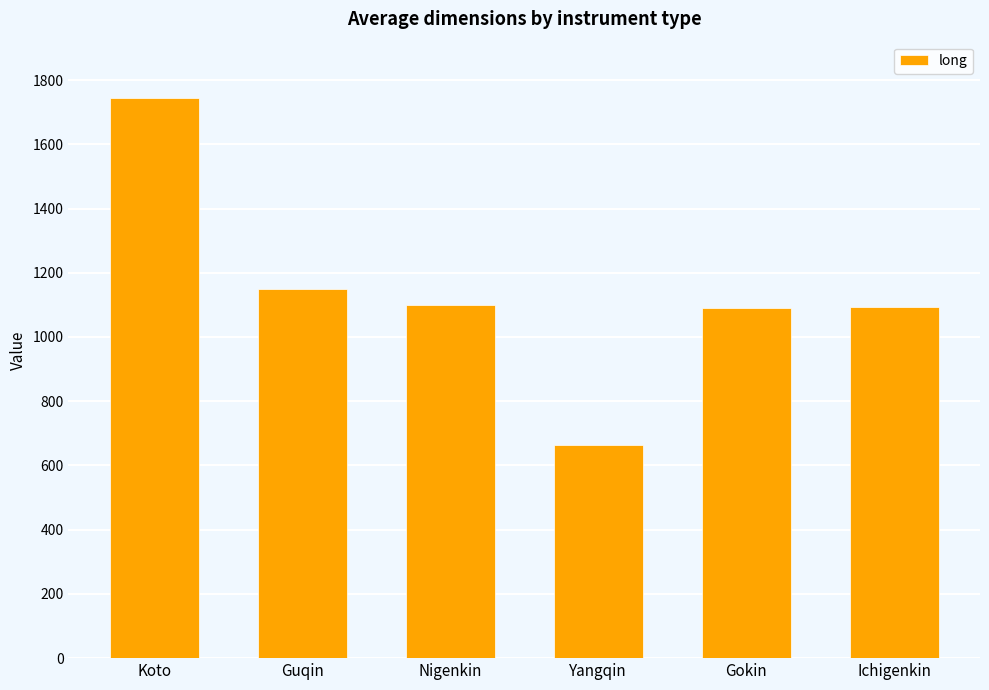

What position from the right is Koto?

6